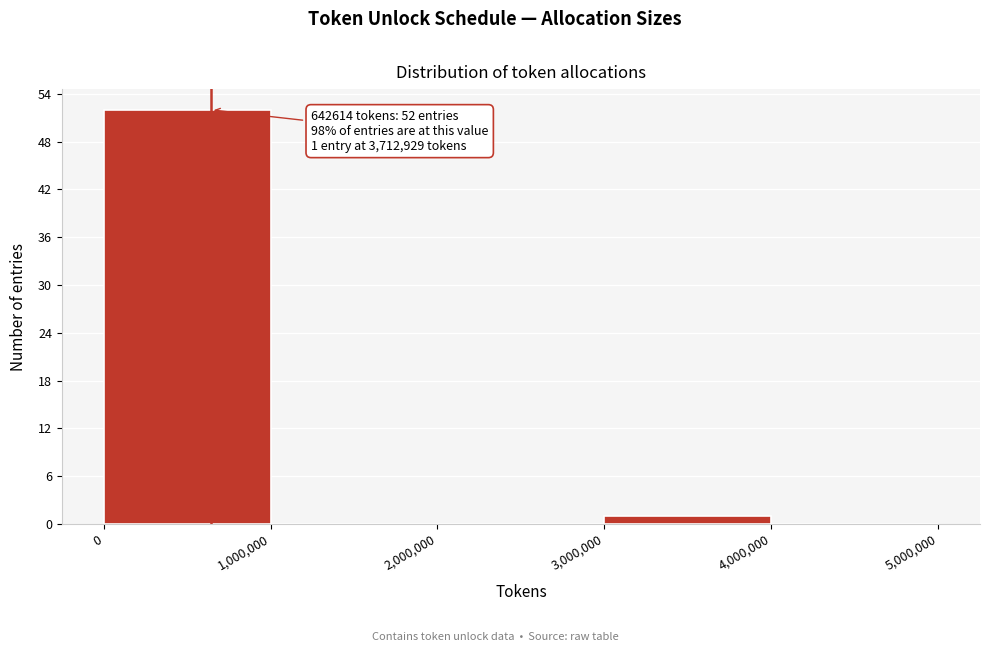

Over which range of the x-axis is the bar tallest?

0 to 1,000,000